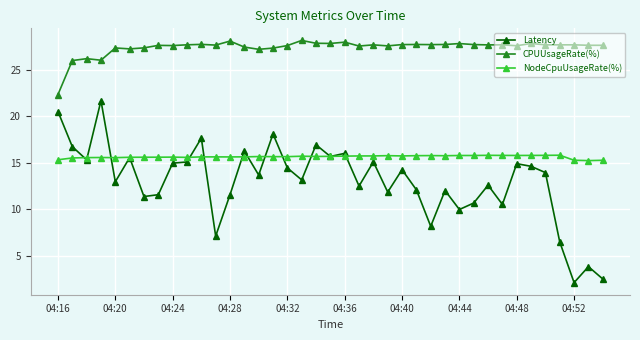

What is the value of the CPUUsageRate(%) point at the 34th from the left?

27.8